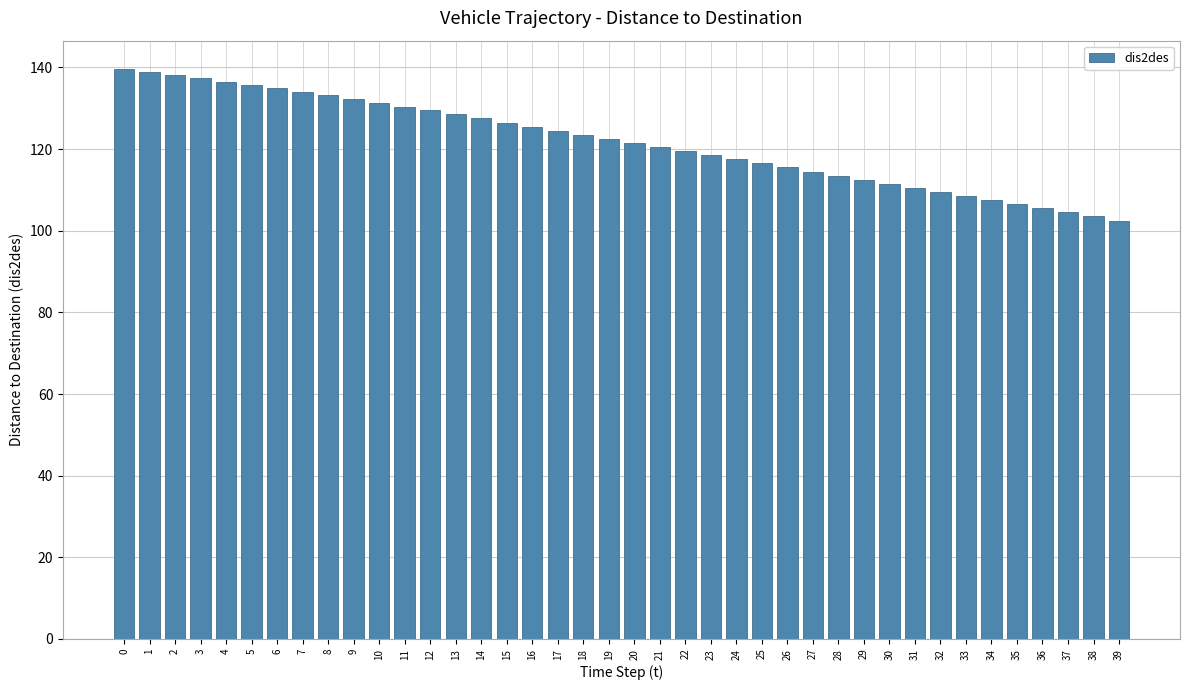

Which has a higher value, 22 or 24?

22